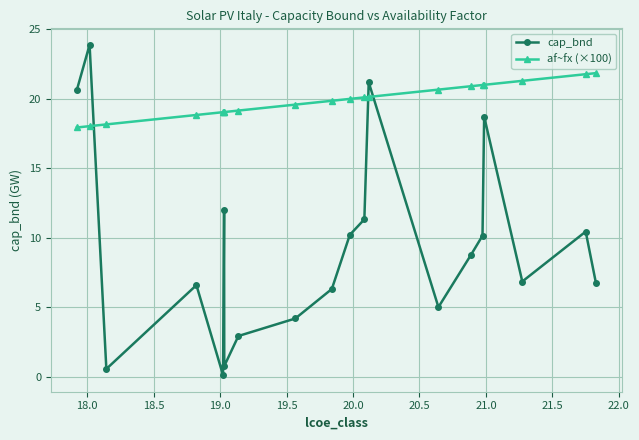

Which series ends up on top after the final intersection of cap_bnd and af~fx (×100)?

af~fx (×100)